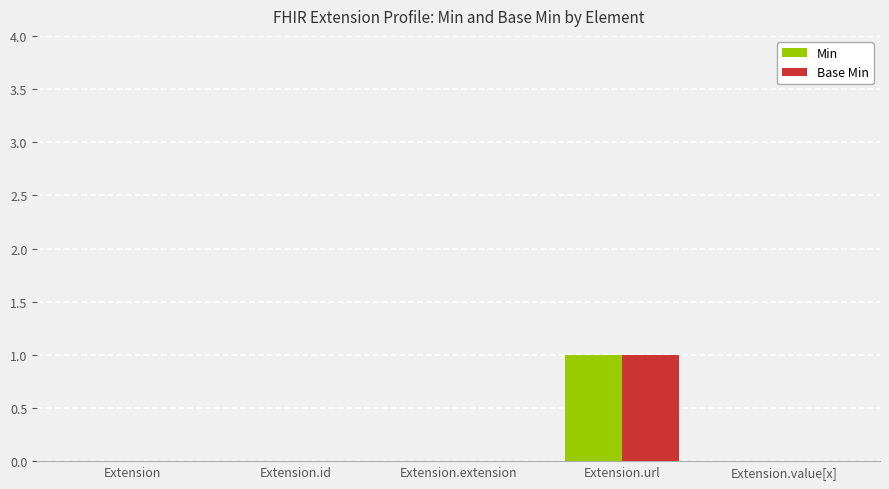

Is the value of Base Min at Extension.url greater than the value of Min at Extension.id?

Yes